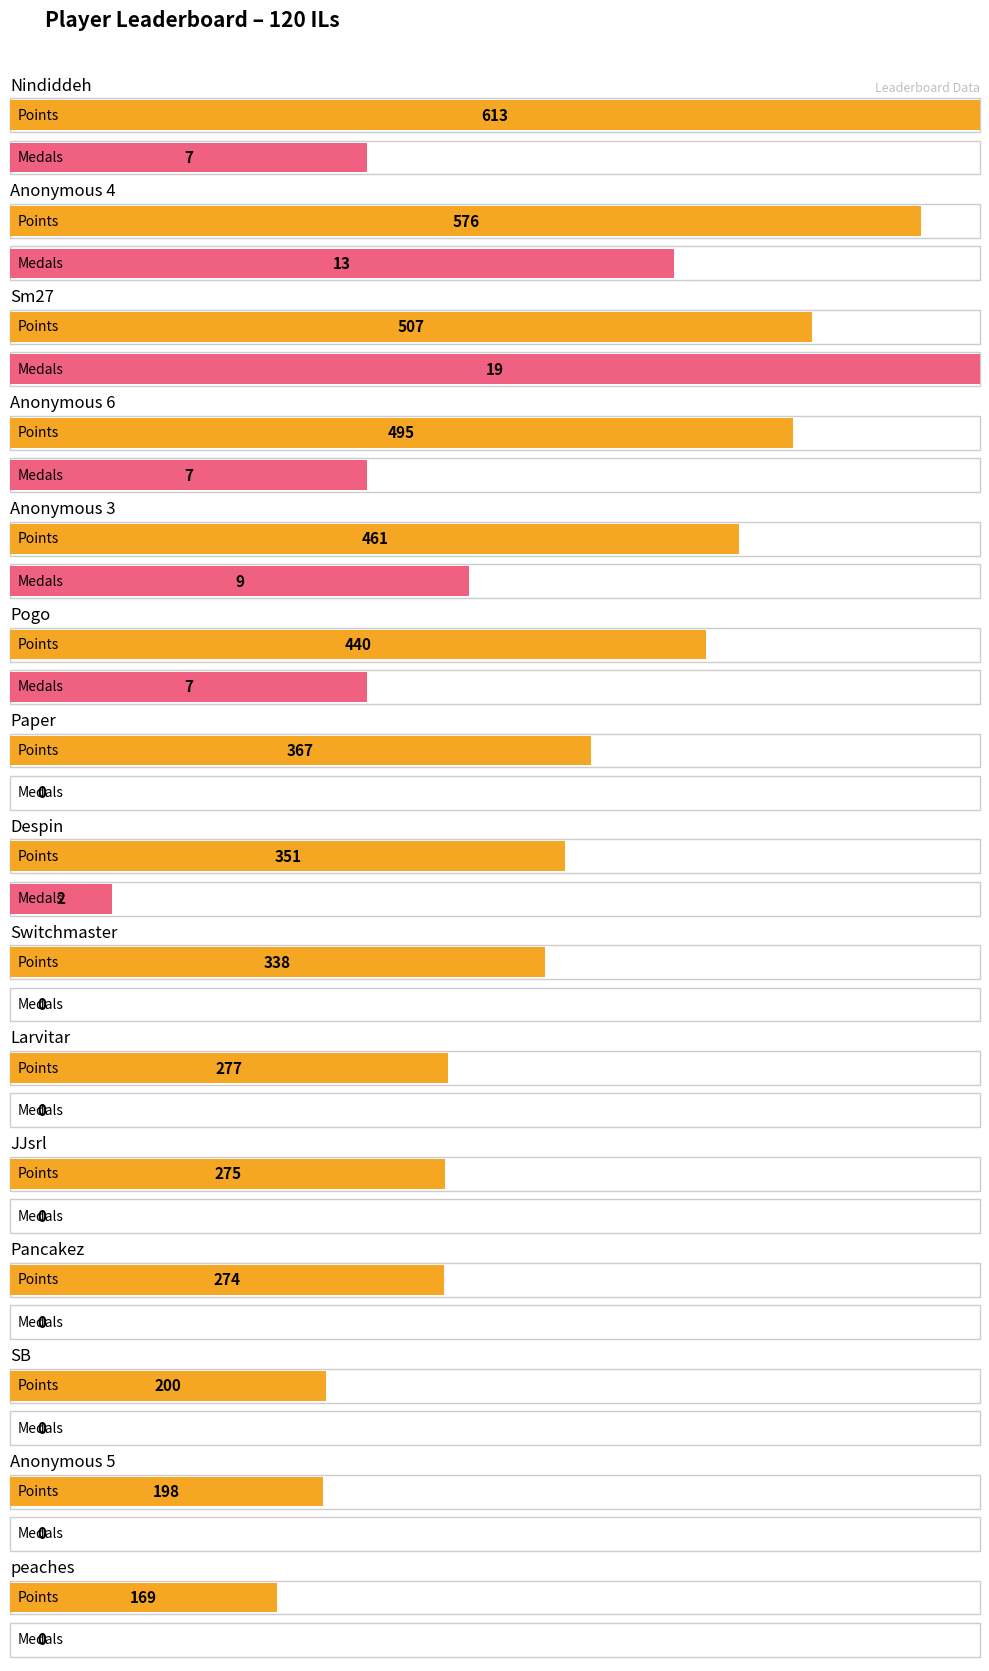

Where is Medals nearest to the value 9?

Anonymous 3